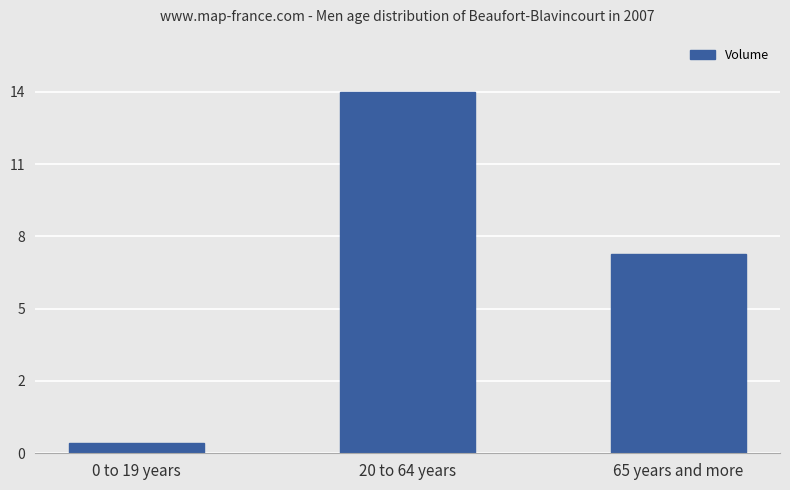

What is the smallest value displayed?

94000